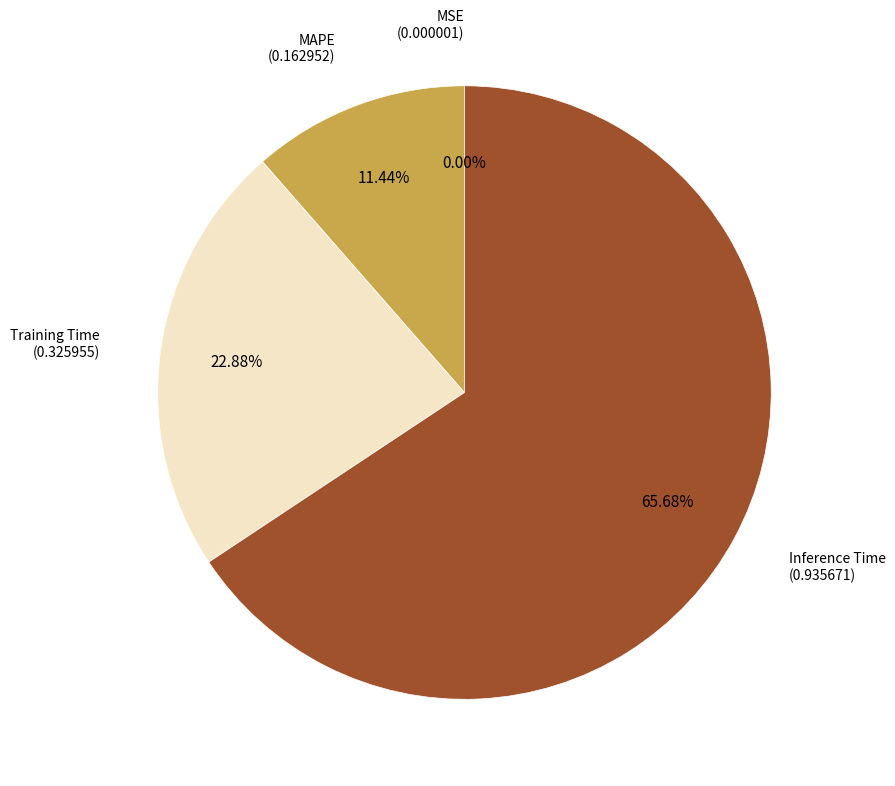

Which category accounts for the majority?

Inference Time